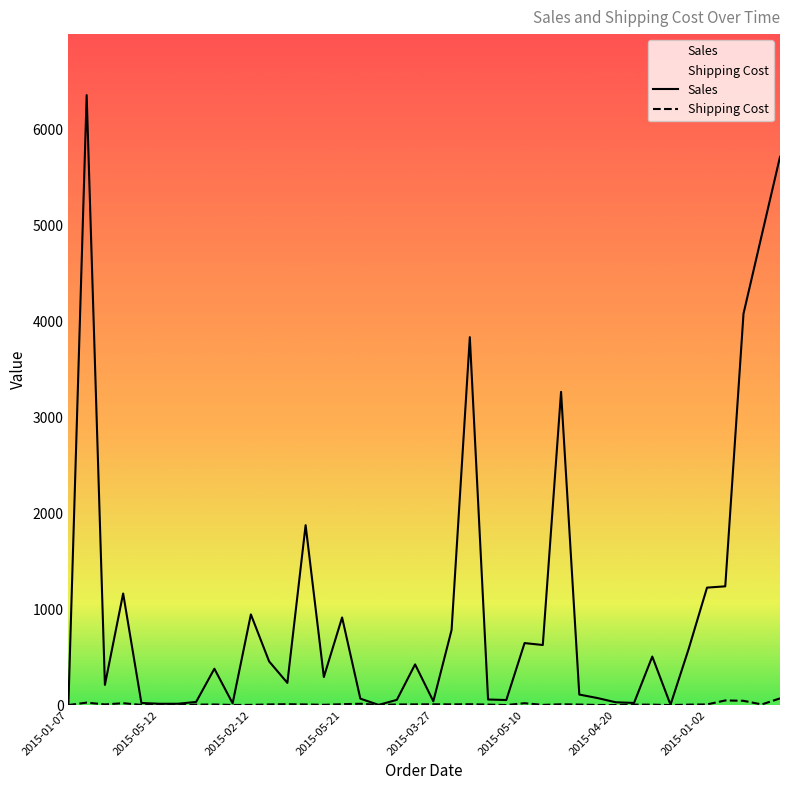

What is the maximum value for Shipping Cost?

70.2